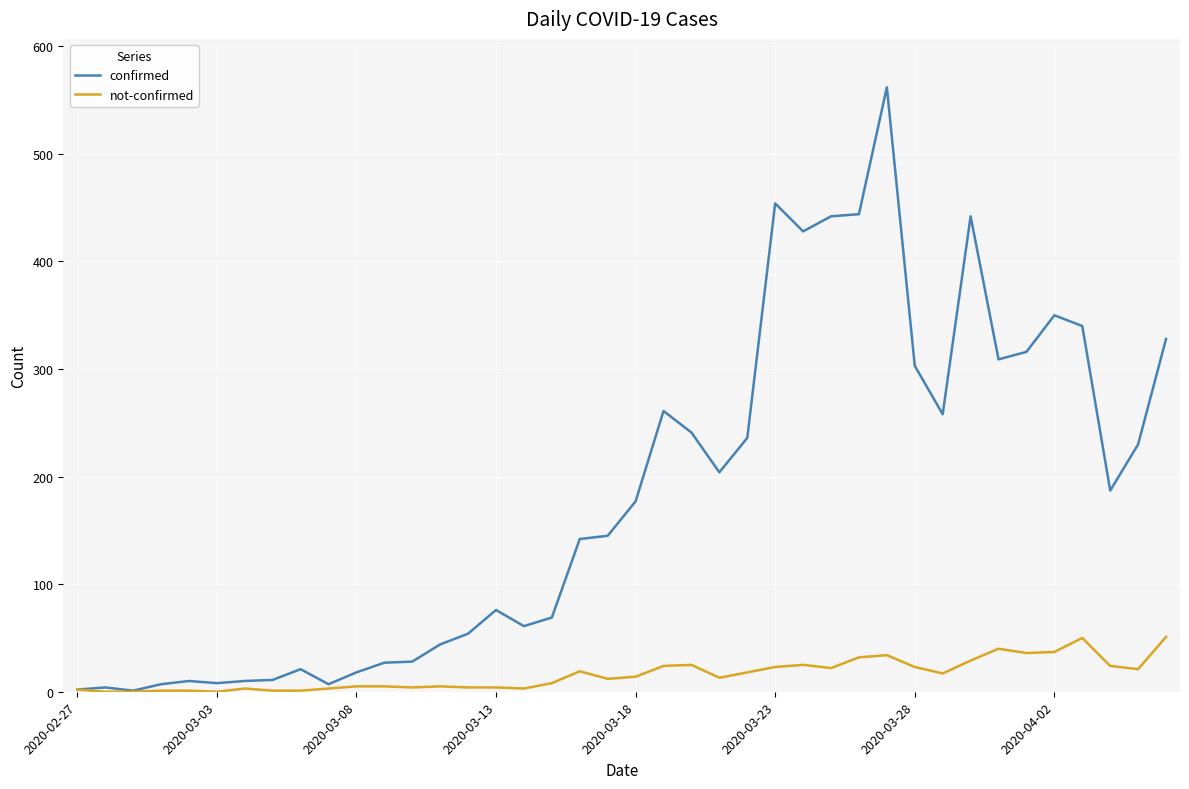

Which series has the widest spread of values?

confirmed